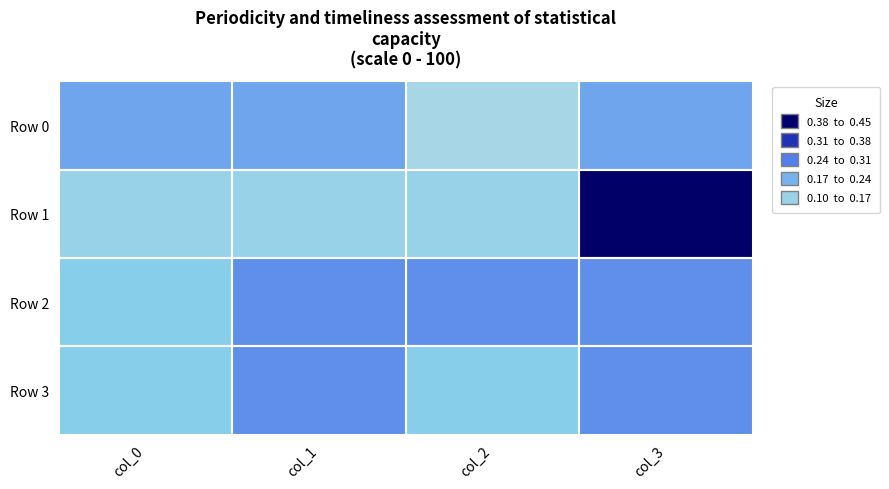

Reading left to right, list all the values displayed in this chart.

Row 0: col_0=0.2	col_1=0.2	col_2=0.1	col_3=0.2
Row 1: col_0=0.1	col_1=0.1	col_2=0.1	col_3=0.4
Row 2: col_0=0.2	col_1=0.2	col_2=0.2	col_3=0.2
Row 3: col_0=0.2	col_1=0.2	col_2=0.2	col_3=0.2